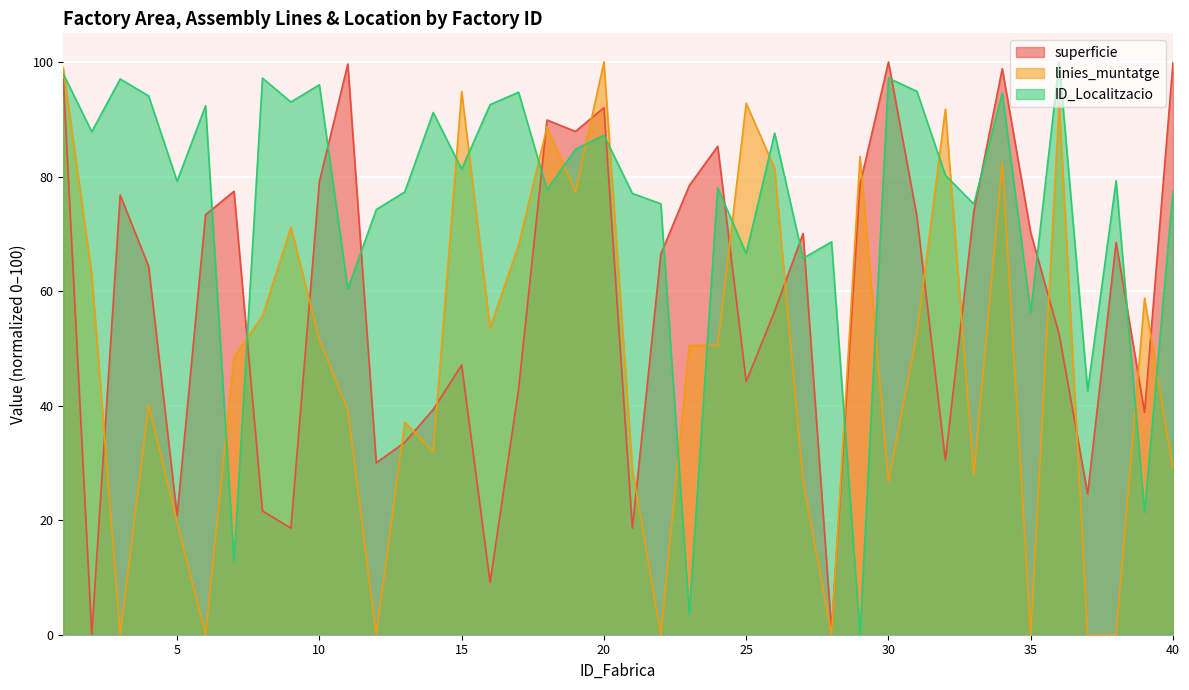

Is it true that ID_Localitzacio equals 94.3 at 25?

False